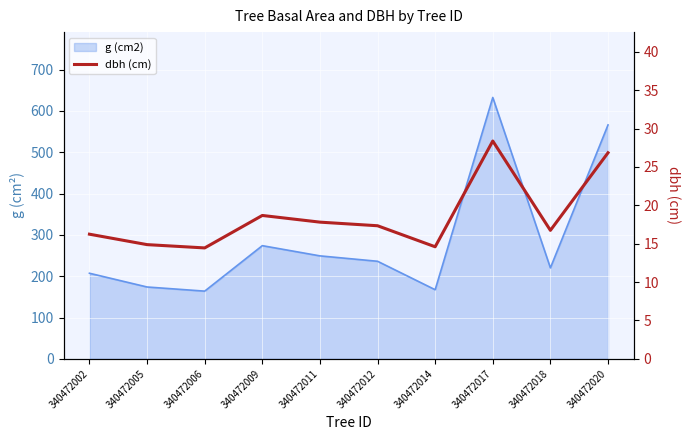

At which category does the data reach its first local peak?

340472009